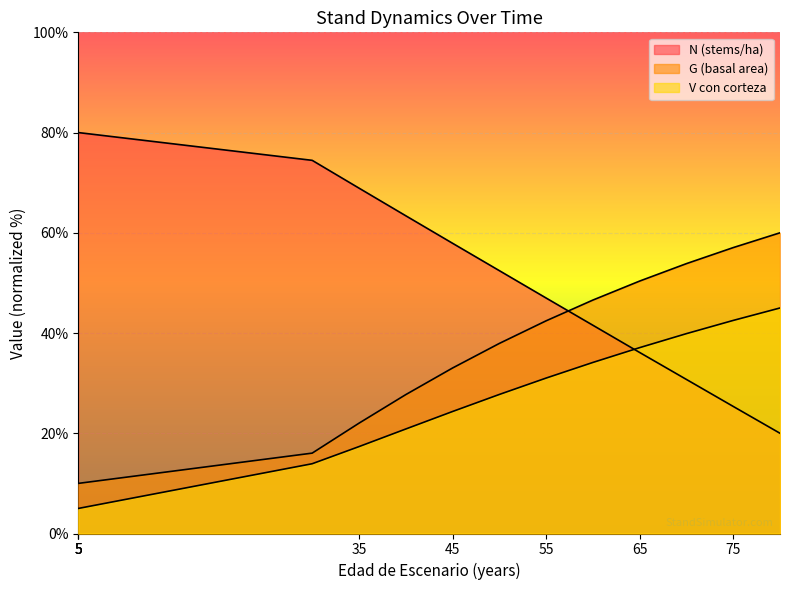

Count the number of categories in the chart.

16